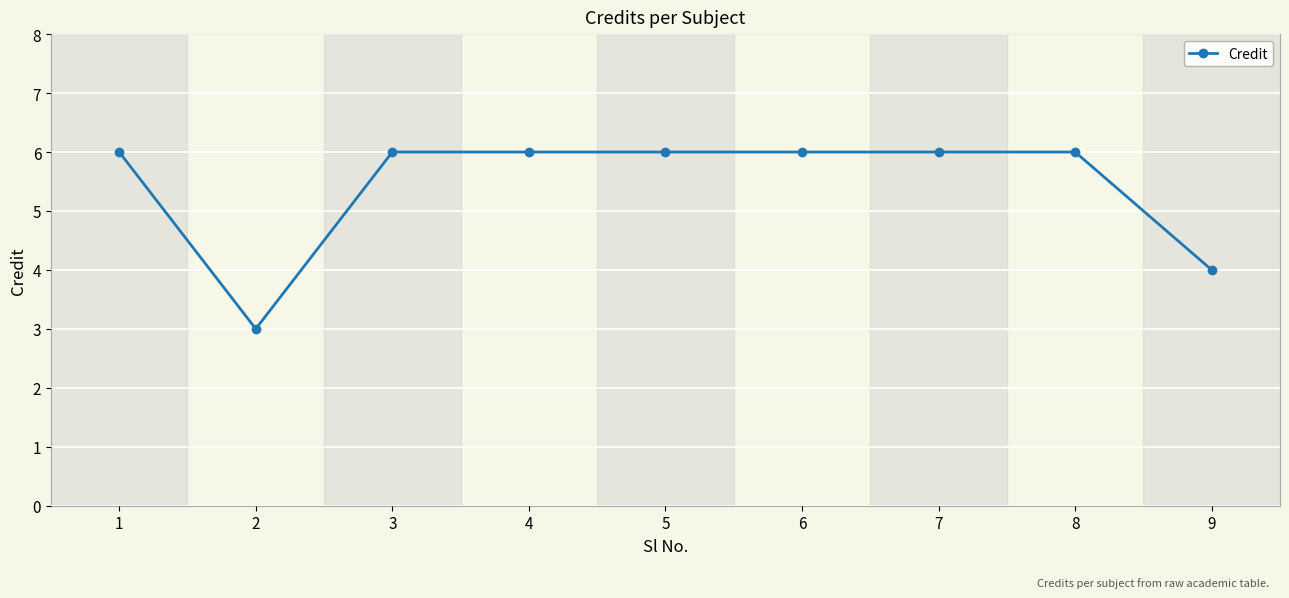

Is this an area chart (filled region under the line)?

No